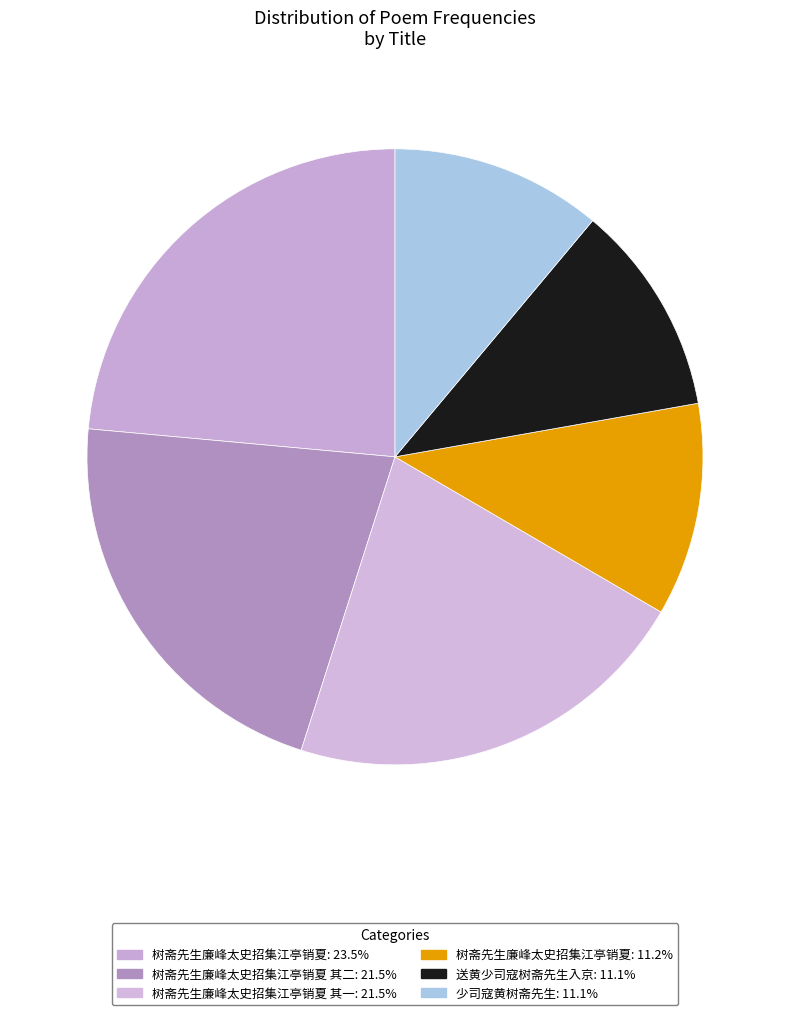

How many segments does this pie chart have?

6